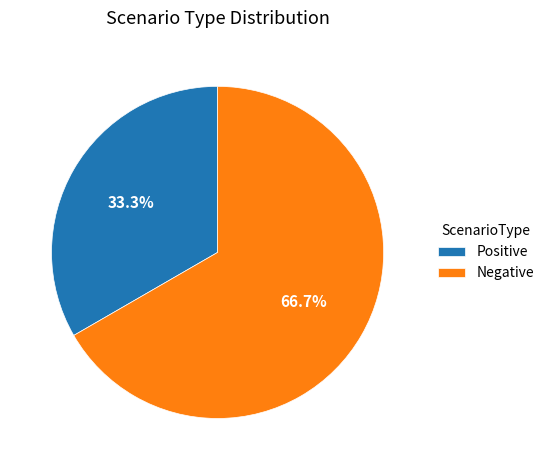

Which slice is the largest?

Negative